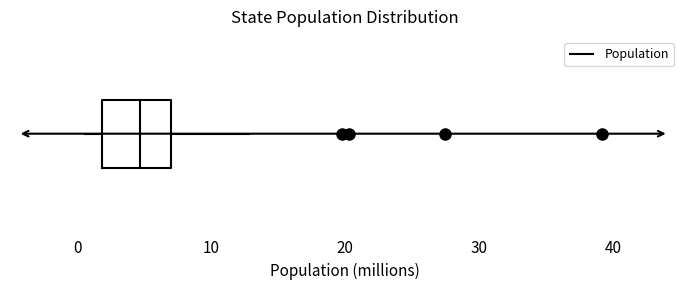

Transcribe this box plot: give where the median line is, the range the box spans, and where the two whiskers end, as read against the x-axis. The values are not printed on the chart, so give them approximately, as read against the axis.

median 5, box 2 to 7, whiskers 1 to 13